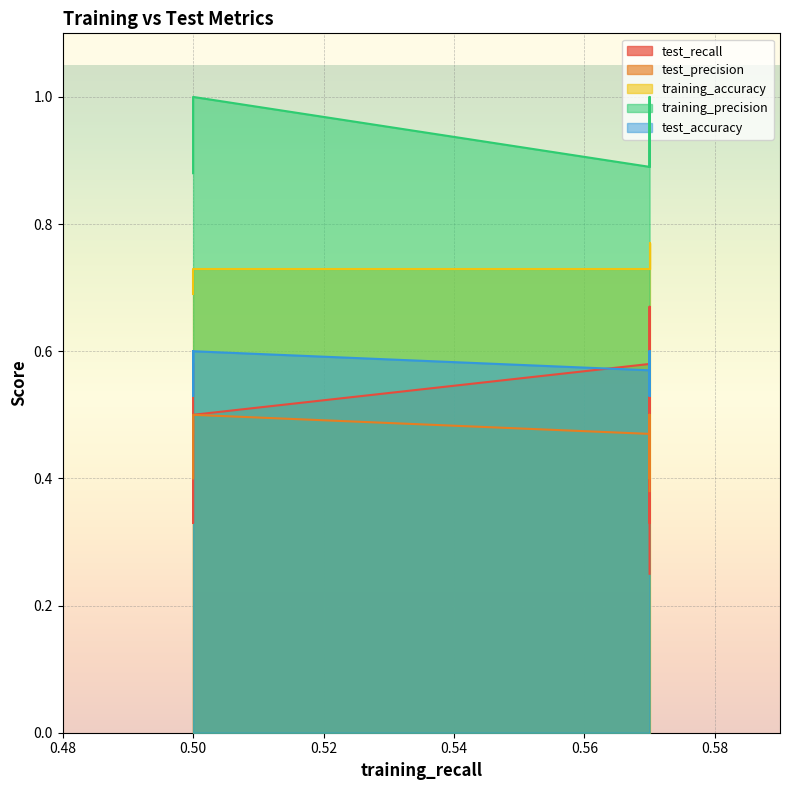

True or false: test_accuracy and test_precision cross at least once.

False